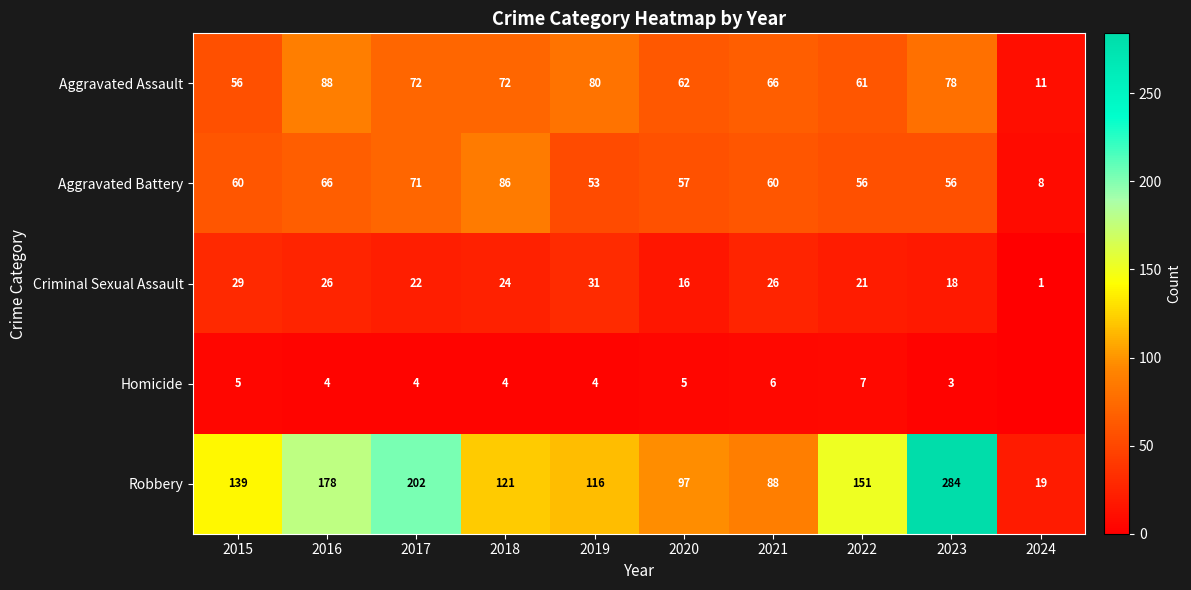

What is the approximate value of Robbery at 2017, to the nearest 10?

200